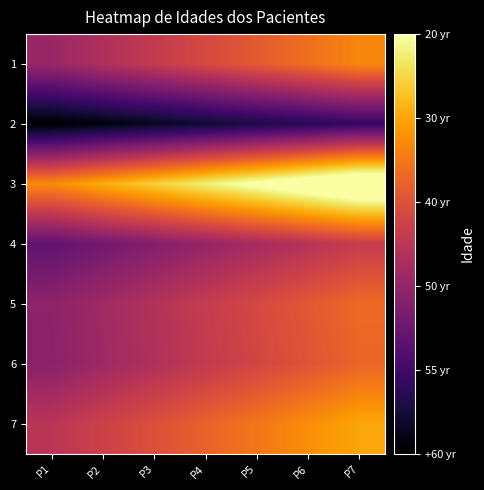

At how many categories does at least one series exceed 41?

7